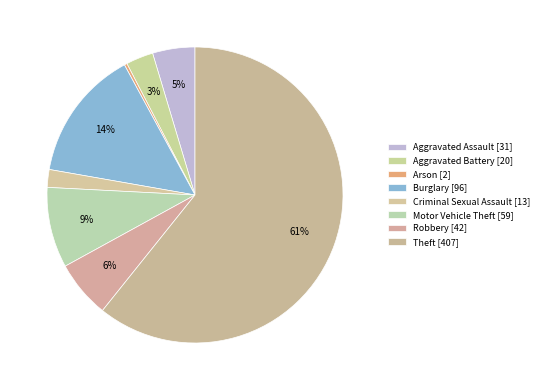

Which category has the biggest portion of the pie?

Theft